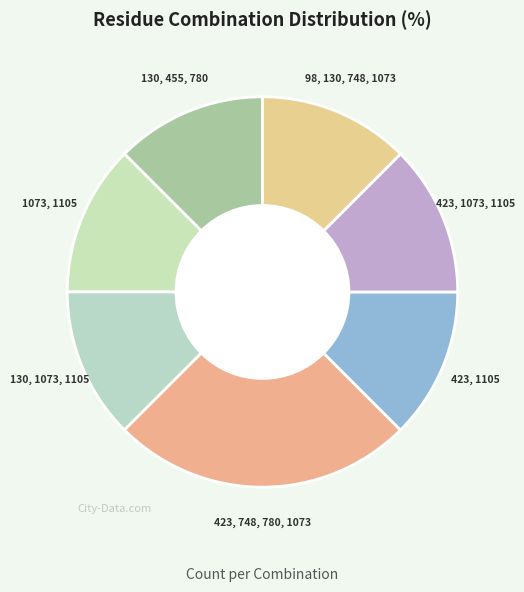

Does 423, 748, 780, 1073 represent more than half of the total?

No